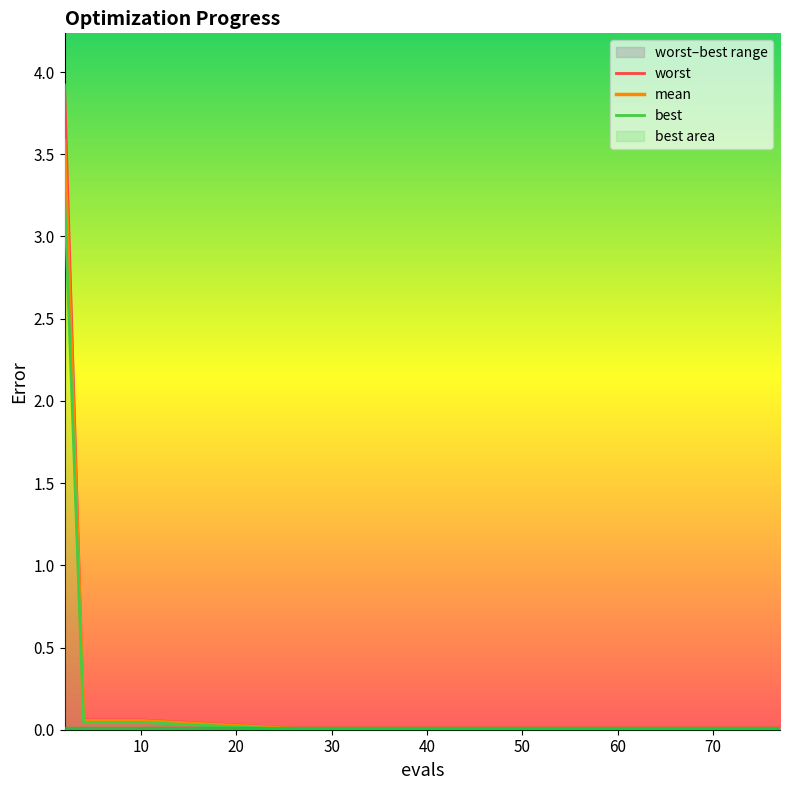

True or false: best has more than 2 interior local peaks.

False